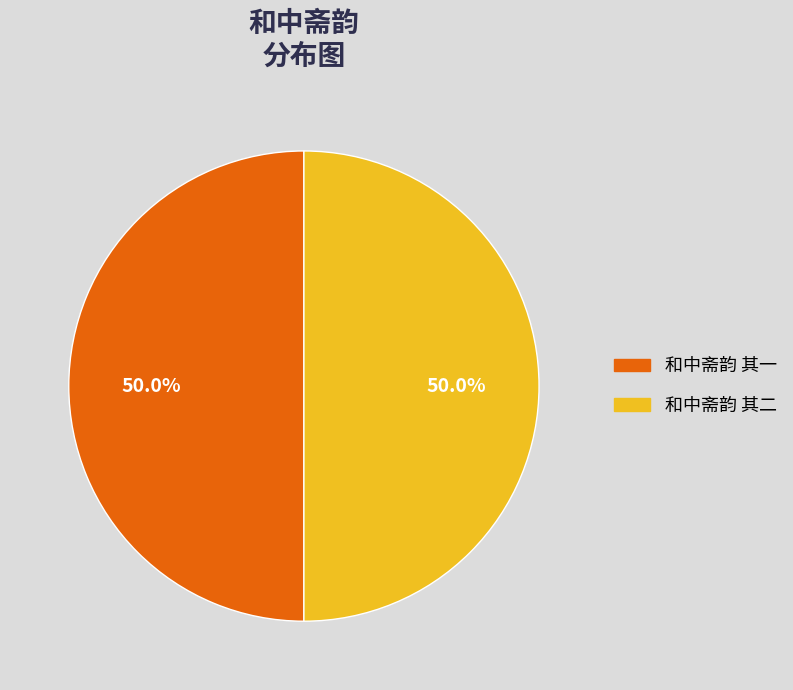

What is the ratio of the value at 和中斋韵 其二 to the value at 和中斋韵 其一?

1.0